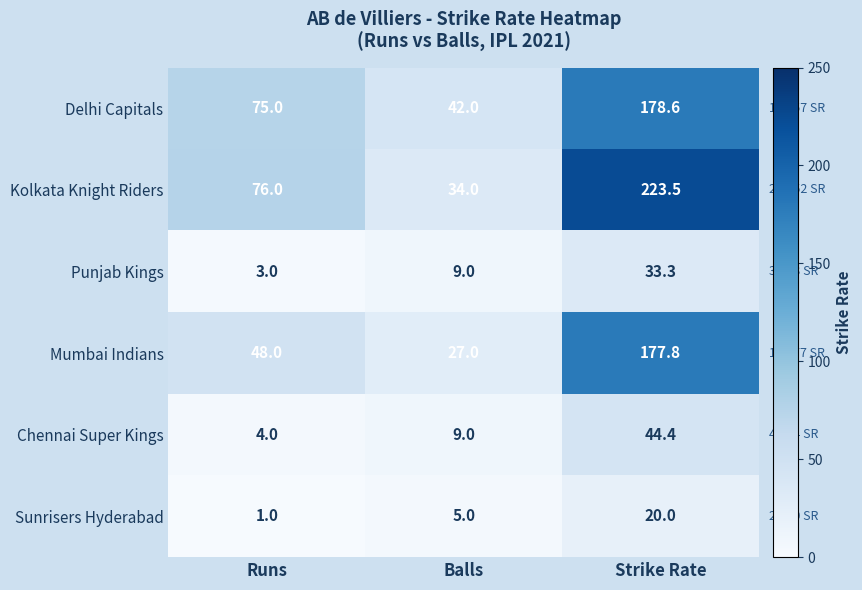

What is the average value of the Delhi Capitals series?

98.5